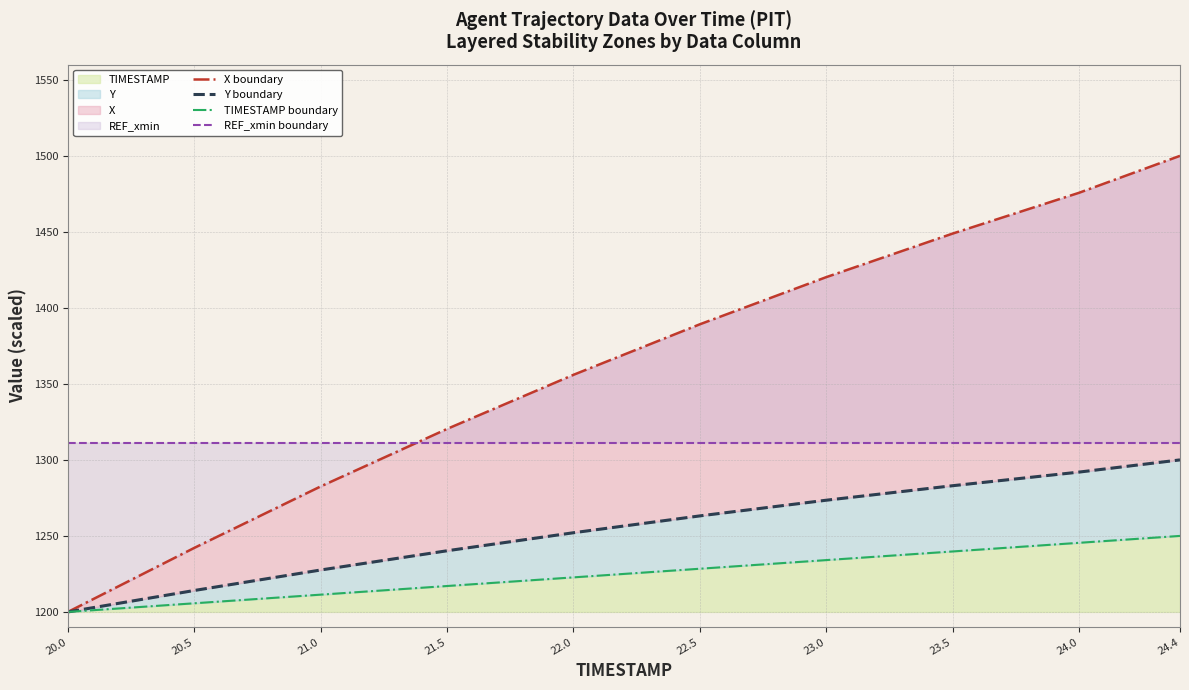

Is it true that Y boundary equals 1252.1 at 22.0?

True